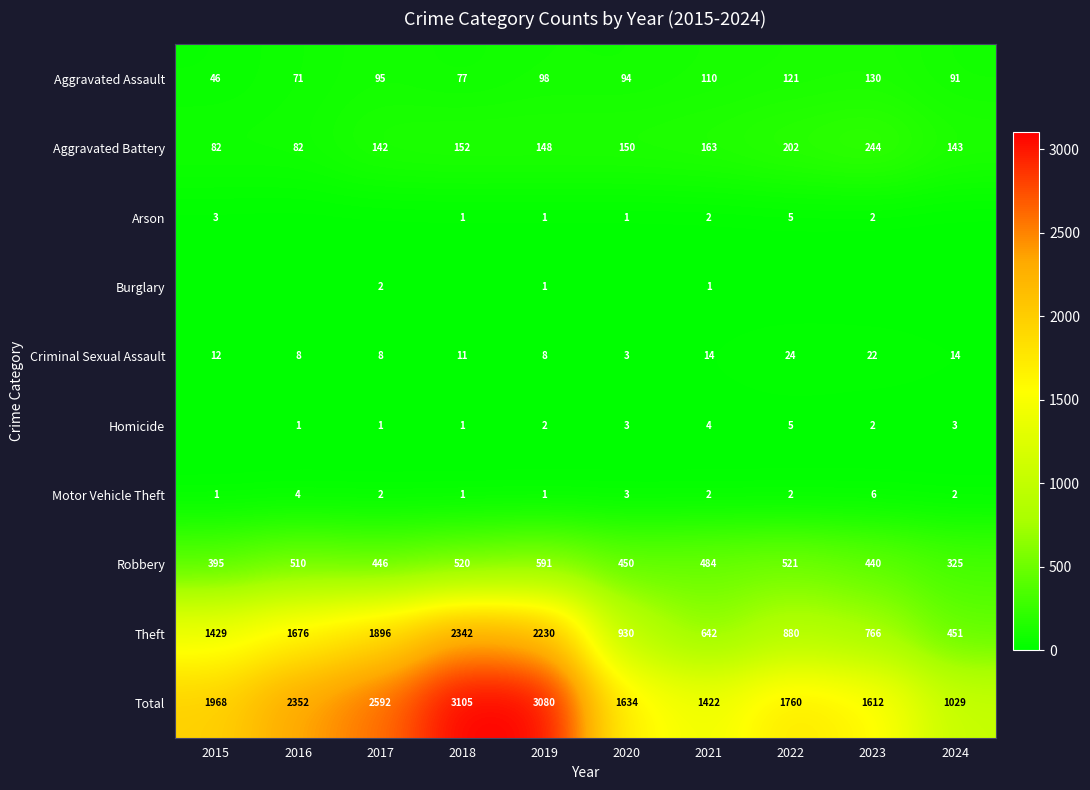

What is the total value across all series at 2022?

3520